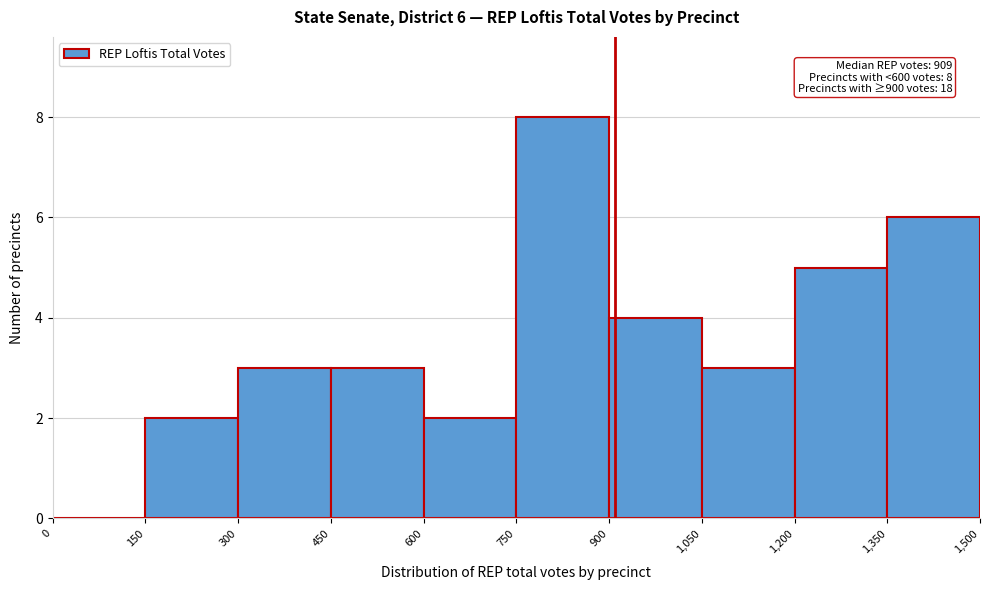

Over which range of the x-axis is the bar tallest?

750 to 900